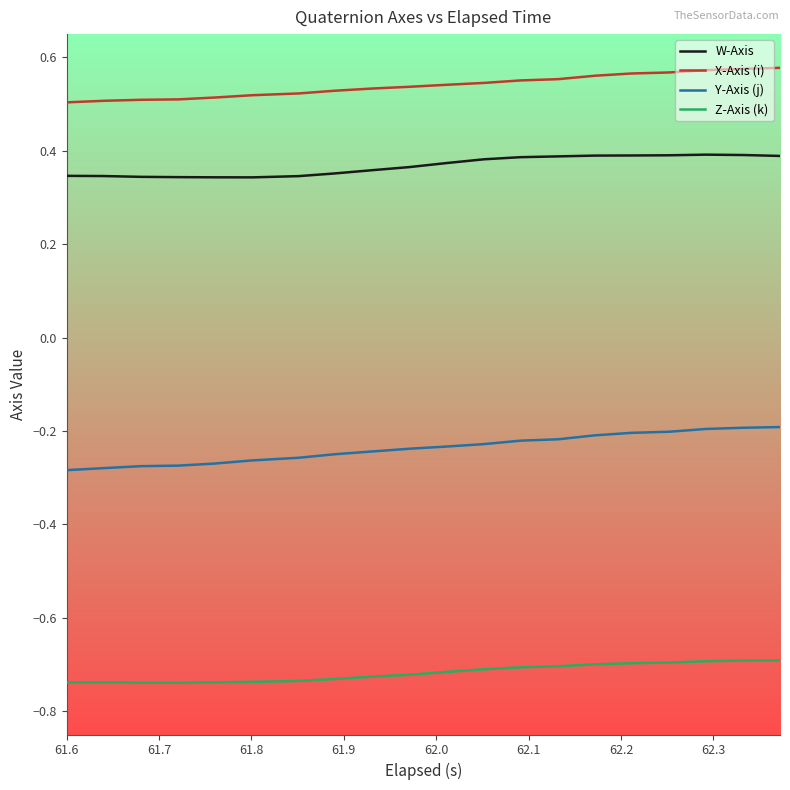

Which series has the largest range (max minus min)?

Y-Axis (j)